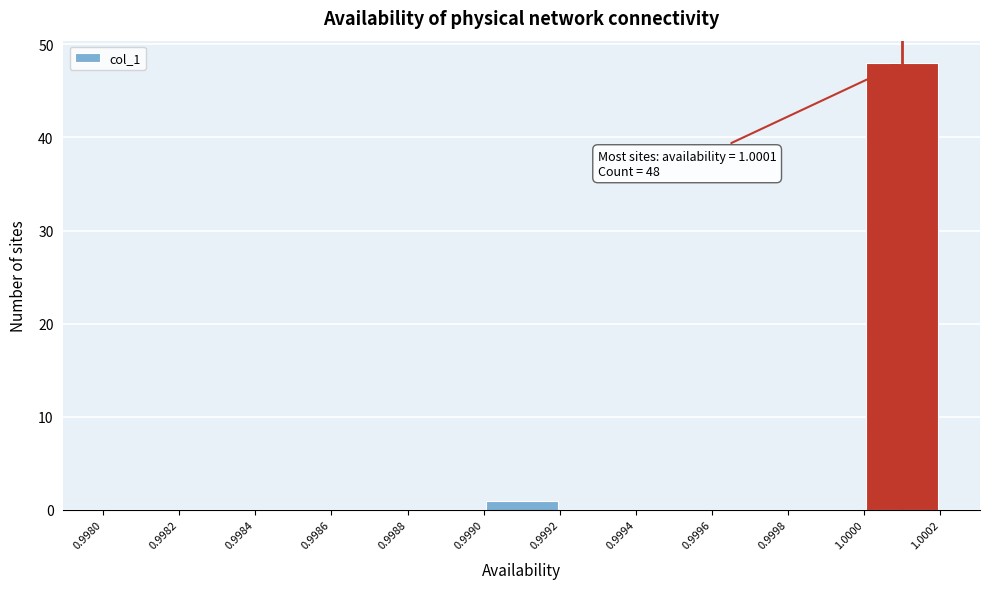

Which range on the x-axis has the tallest bar?

1.0000 to 1.0002